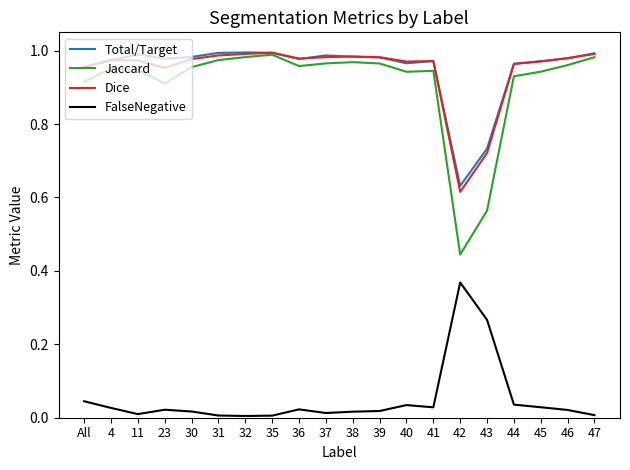

What is the sum of all Total/Target values?

19.0